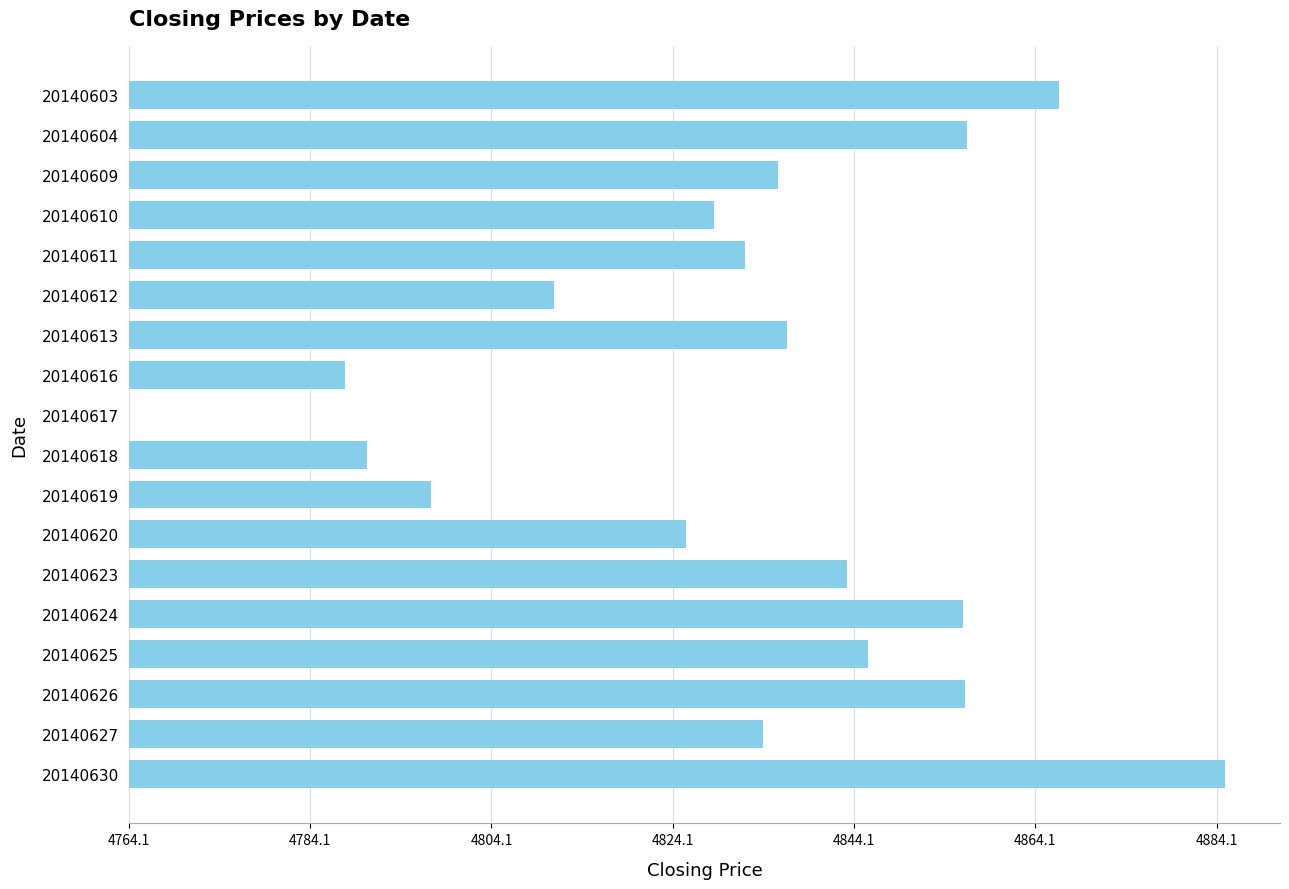

Are the bars horizontal?

Yes